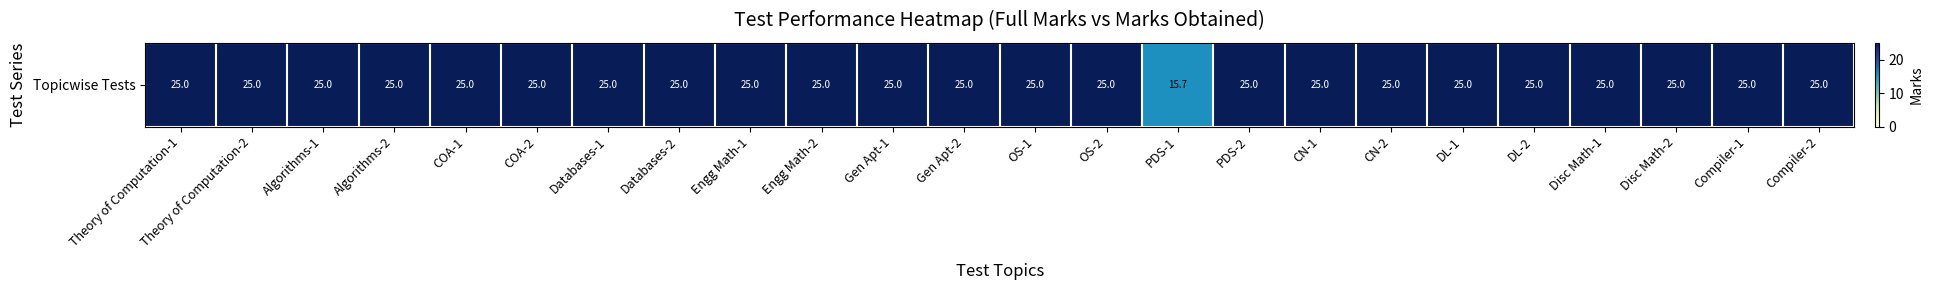

What is the average value?

24.6